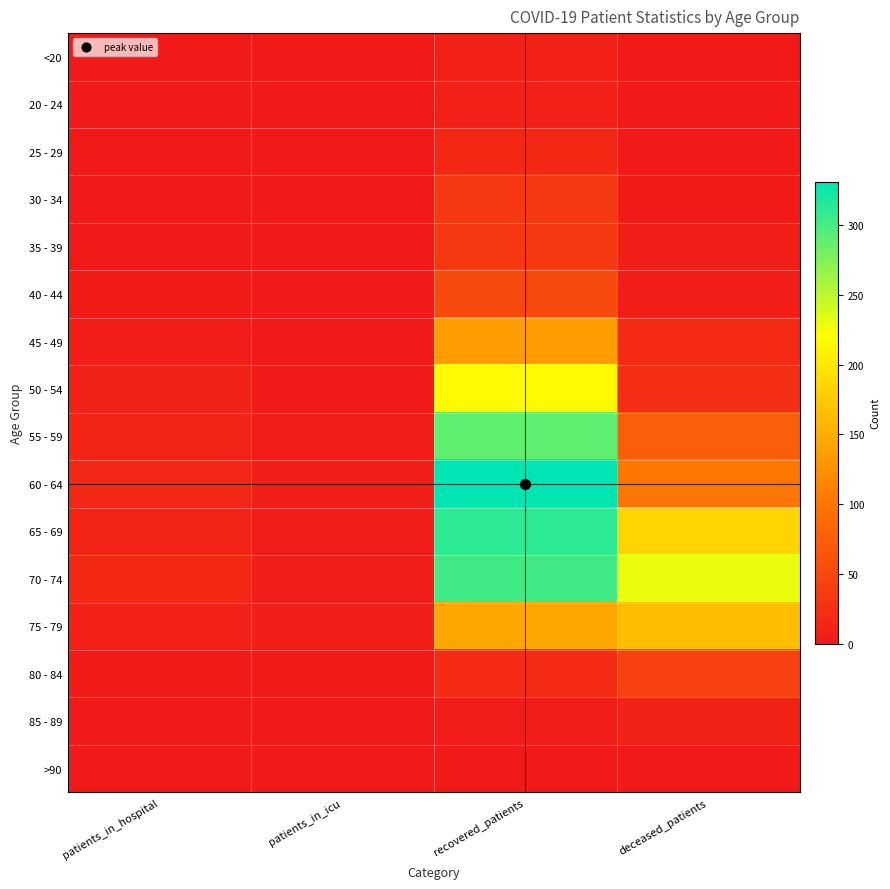

What is the difference between the highest and lowest values at recovered_patients?

331